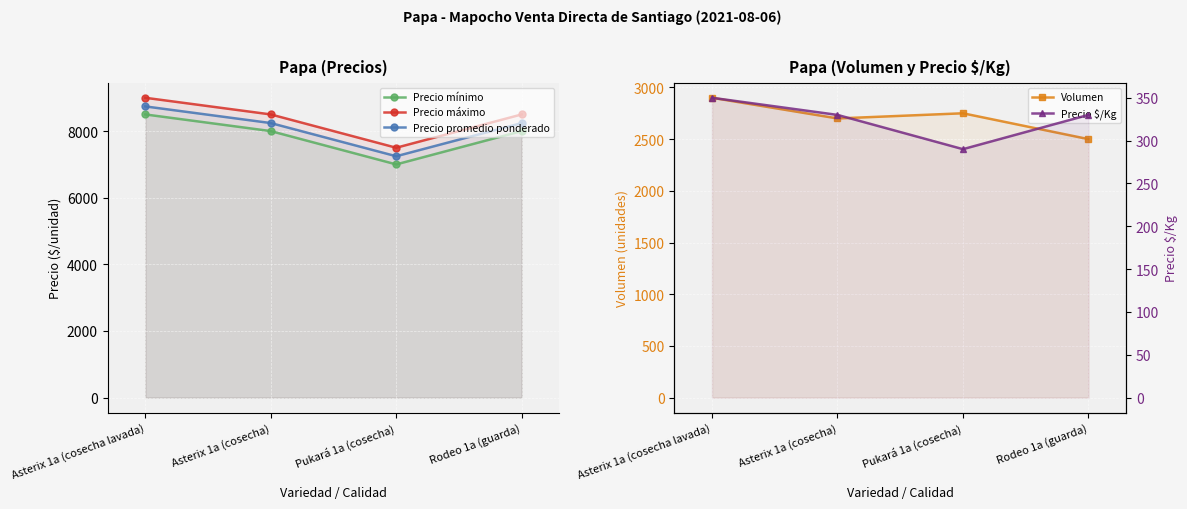

Is the value of Precio promedio ponderado at Asterix 1a (cosecha lavada) greater than the value of Volumen at Pukará 1a (cosecha)?

Yes